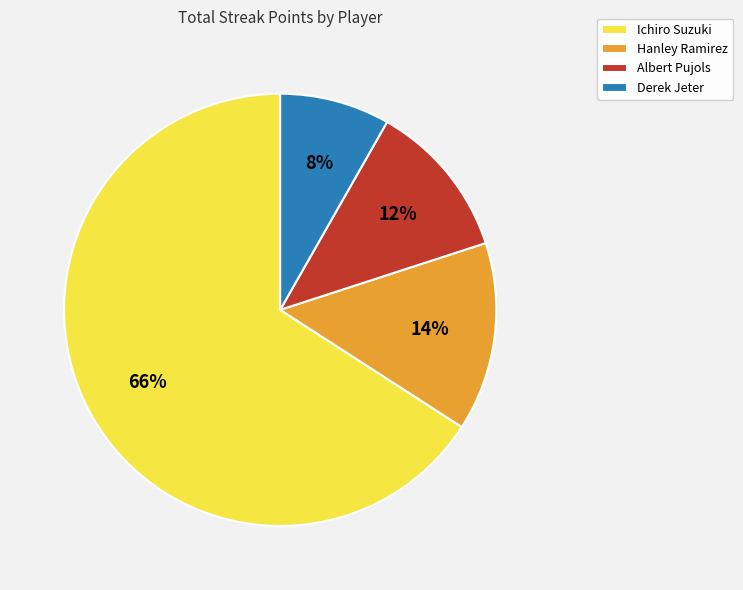

Rank the categories by value from highest to lowest.

Ichiro Suzuki, Hanley Ramirez, Albert Pujols, Derek Jeter